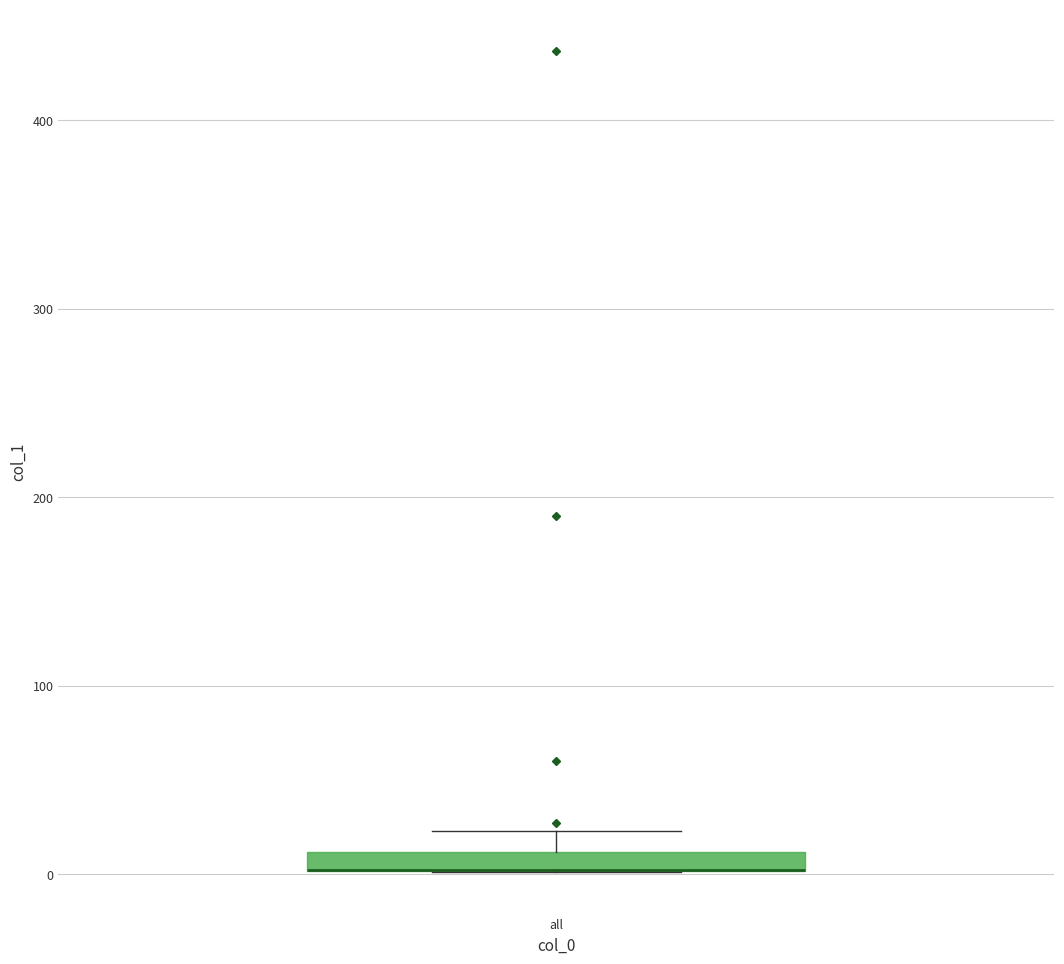

Where is the lower edge of the box for all on the y-axis? The values are not printed on the chart, so give them approximately, as read against the axis.

0